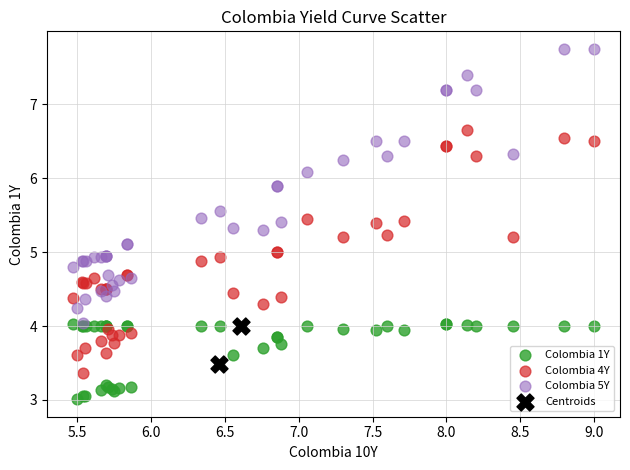

Which series has the largest Y range (max minus min)?

Colombia 5Y